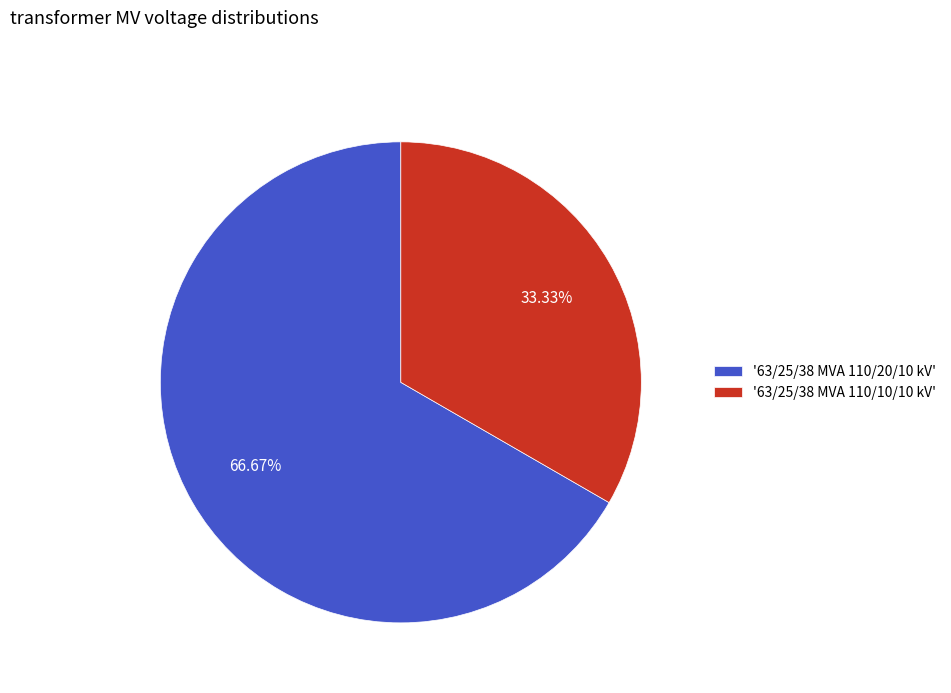

Rank the categories by value from lowest to highest.

'63/25/38 MVA 110/10/10 kV', '63/25/38 MVA 110/20/10 kV'